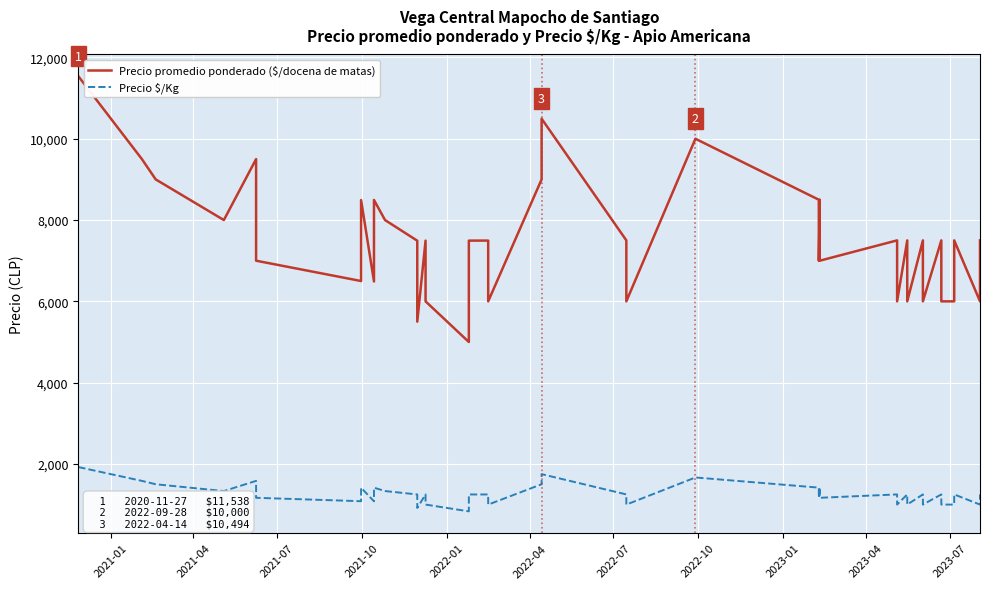

Is this an area chart (filled region under the line)?

No